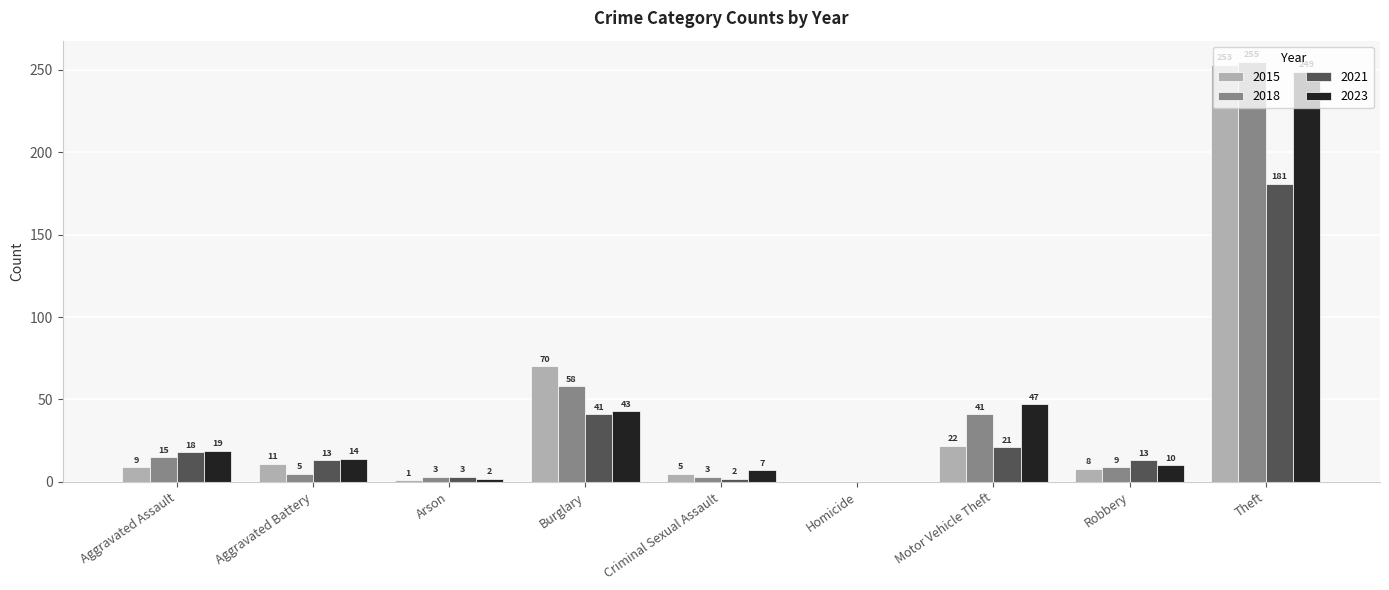

Are the bars horizontal?

No